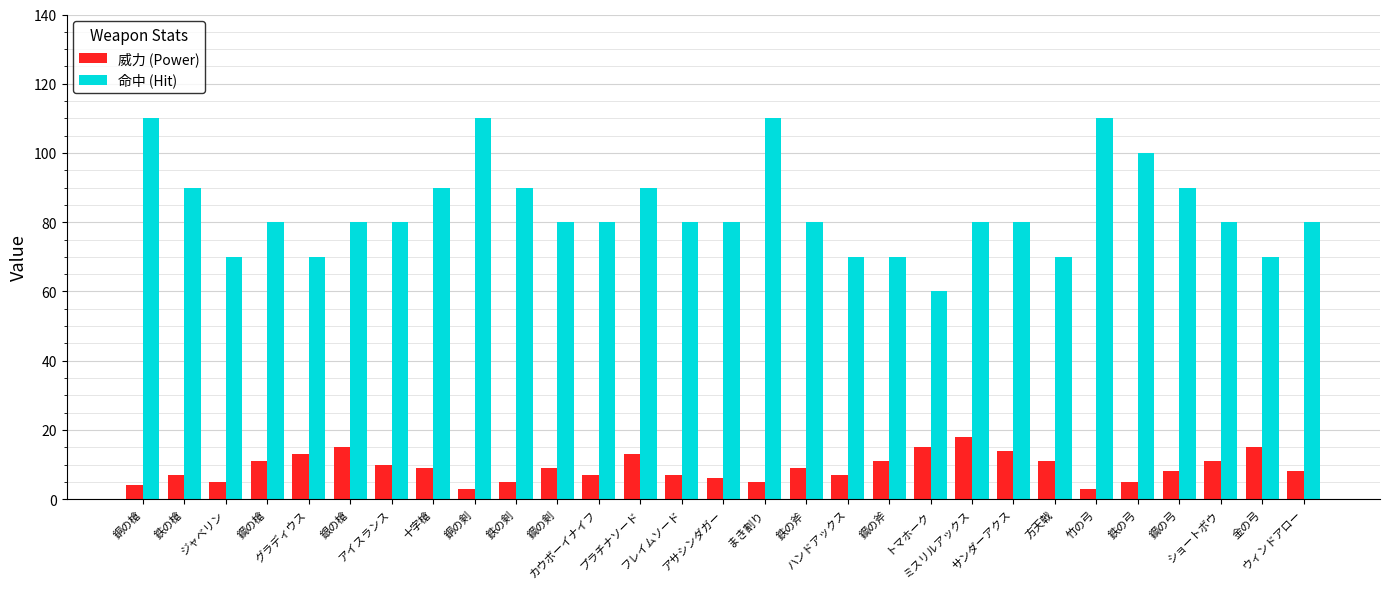

At which label does 威力 (Power) reach its peak?

ミスリルアックス